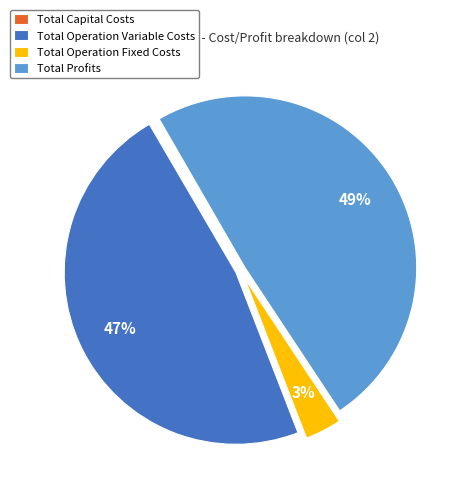

What is the largest slice in the pie chart?

Total Profits